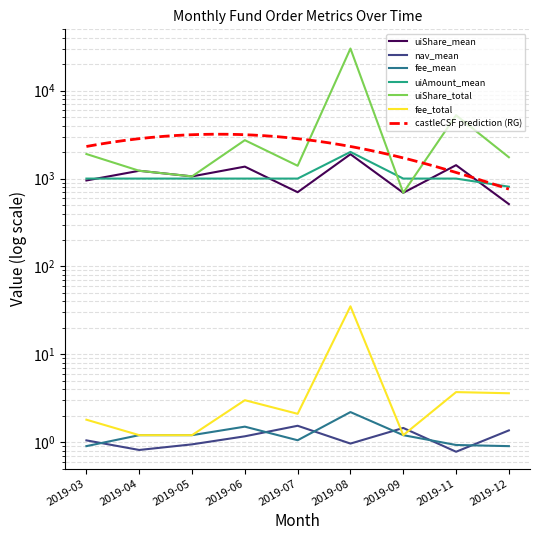

At how many categories does at least one series exceed 8094?

1